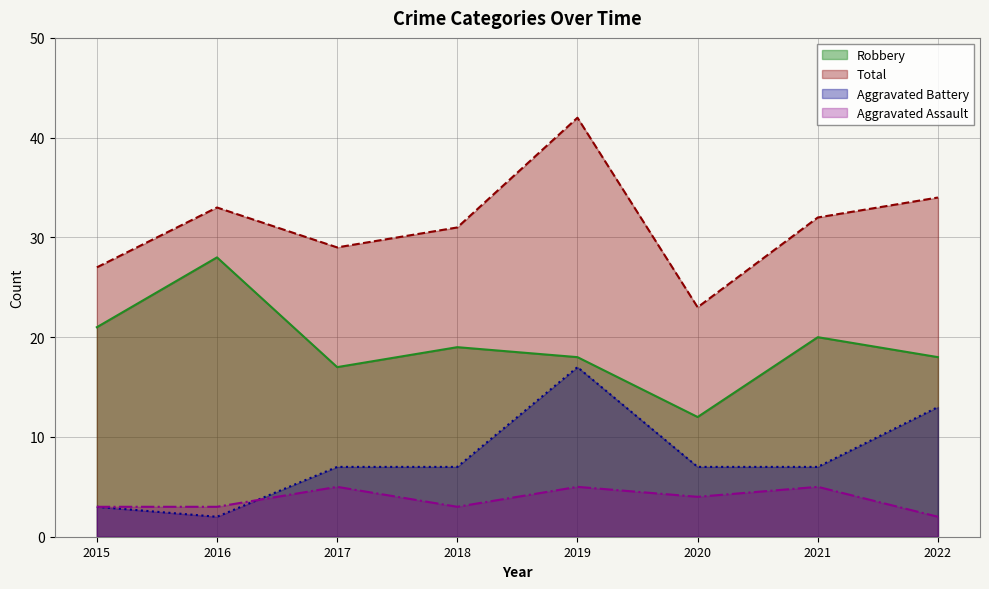

How many values in the Robbery series exceed 19?

3